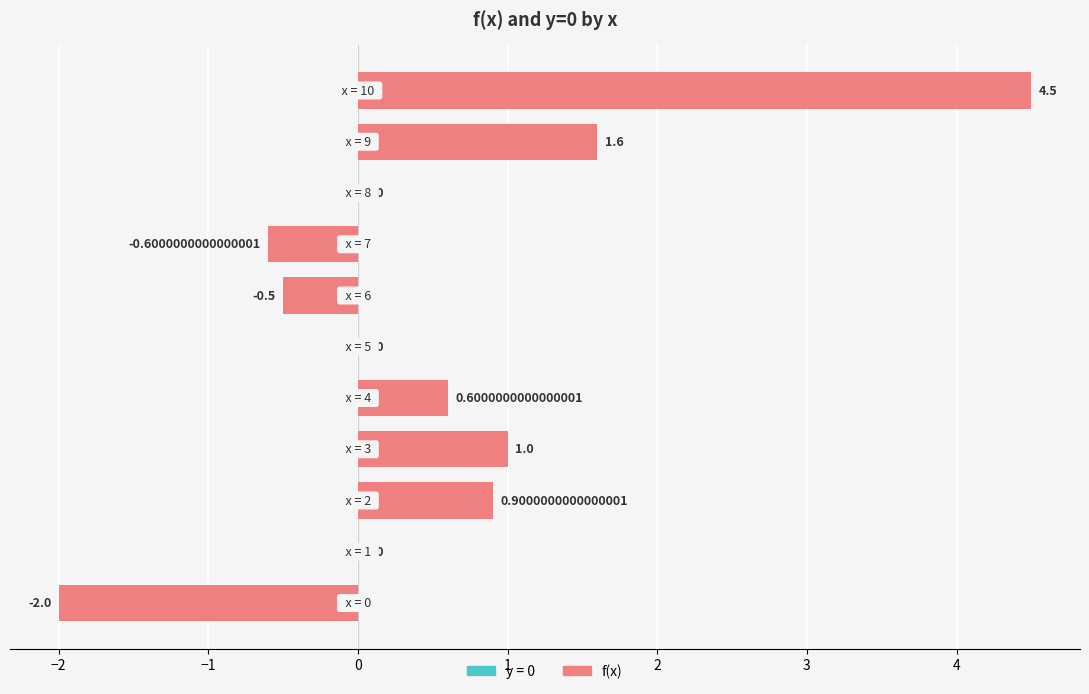

How many categories are shown in the chart?

11